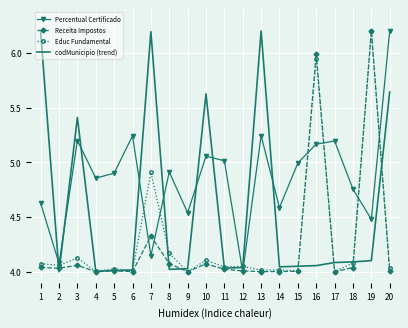

What is the difference between the highest and lowest values at 3?

1.3